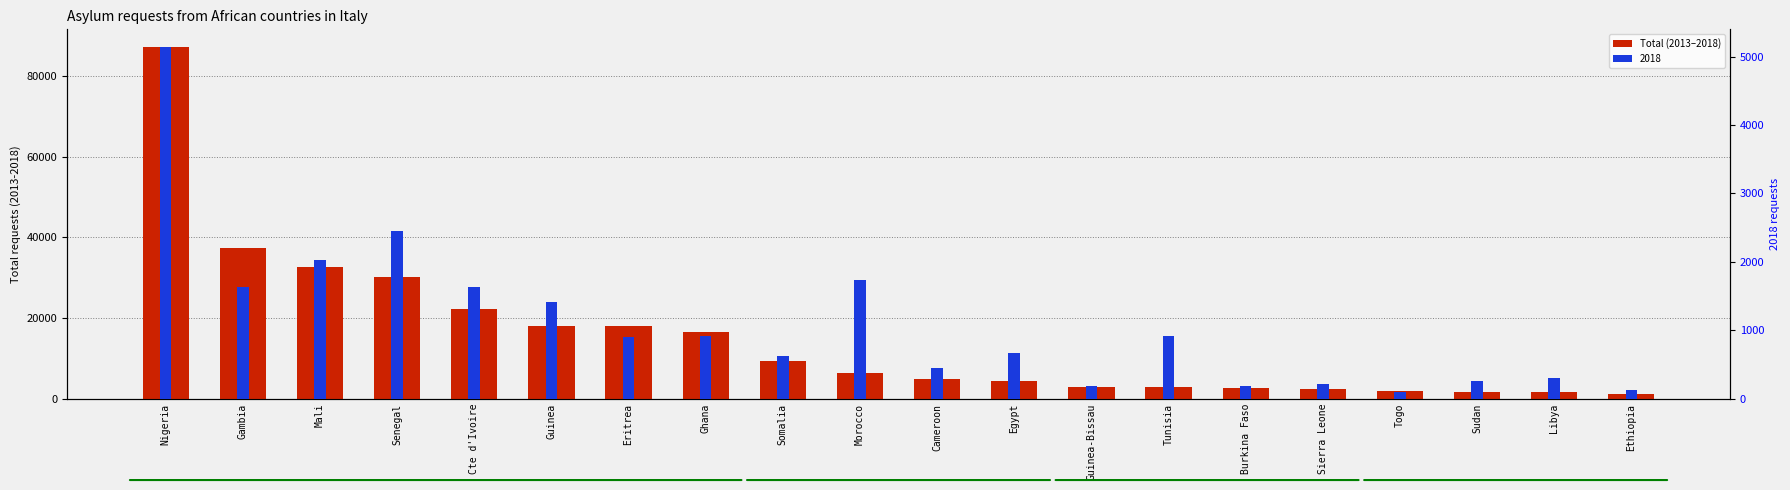

Count the number of values greater than 6325.

9